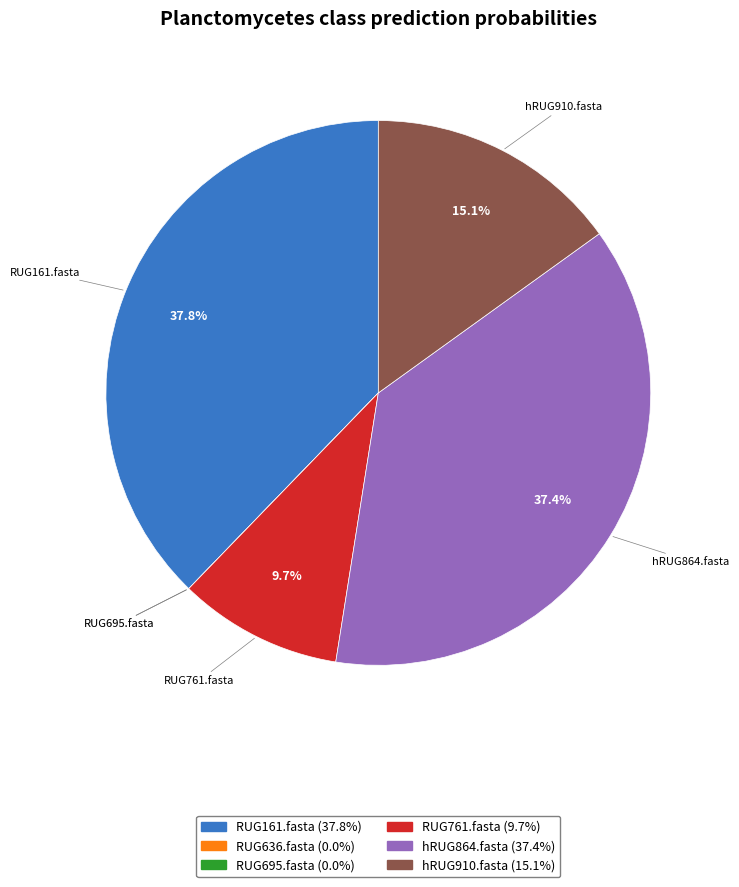

To the nearest percent, what is the combined percentage of RUG161.fasta and RUG761.fasta?

48%